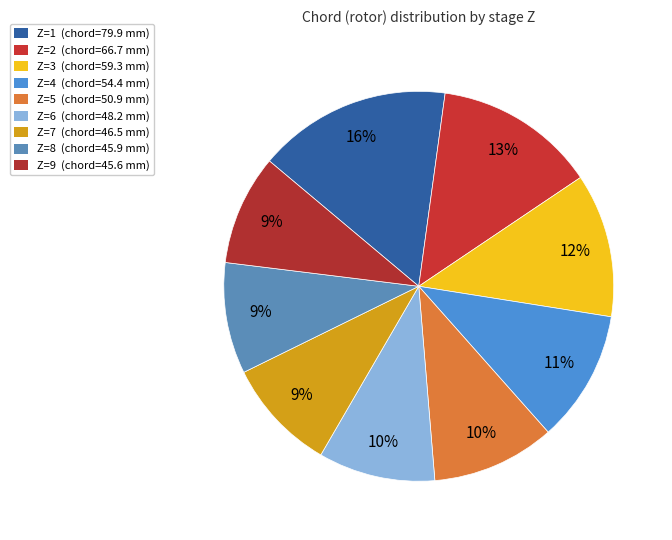

Which category has the biggest portion of the pie?

1